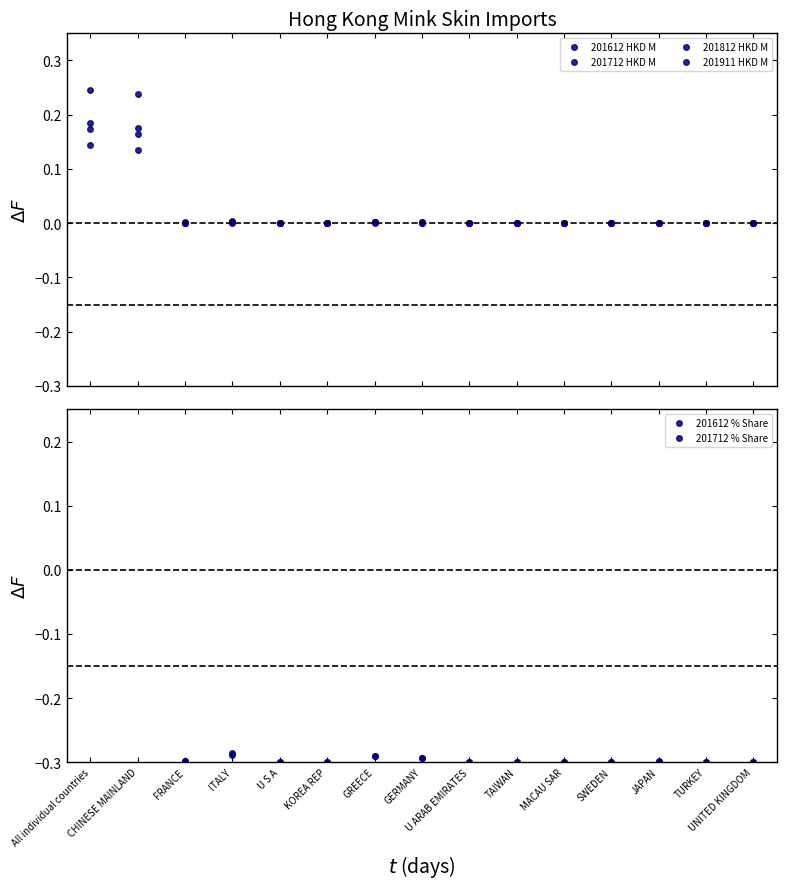

Reading right to left, list all the values displayed in this chart.

201612 HKD M: 0.0	0.0	0.0	0.0	0.0	0.0	0.0	0.0	0.0	0.0	0.0	0.0	0.0	0.1	0.1
201712 HKD M: 0.0	0.0	0.0	0.0	0.0	0.0	0.0	0.0	0.0	0.0	0.0	0.0	0.0	0.2	0.2
201812 HKD M: 0.0	0.0	0.0	0.0	0.0	0.0	0.0	0.0	0.0	0.0	0.0	0.0	0.0	0.2	0.2
201911 HKD M: 0.0	0.0	0.0	0.0	0.0	0.0	0.0	0.0	0.0	0.0	0.0	0.0	0.0	0.2	0.2
201612 % Share: -0.3	-0.3	-0.3	-0.3	-0.3	-0.3	-0.3	-0.3	-0.3	-0.3	-0.3	-0.3	-0.3	0.3	0.3
201712 % Share: -0.3	-0.3	-0.3	-0.3	-0.3	-0.3	-0.3	-0.3	-0.3	-0.3	-0.3	-0.3	-0.3	0.3	0.3